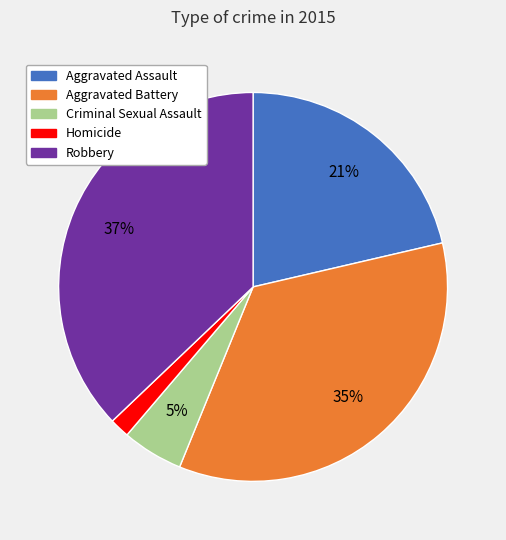

Combined, do Aggravated Assault and Criminal Sexual Assault account for over 50%?

No